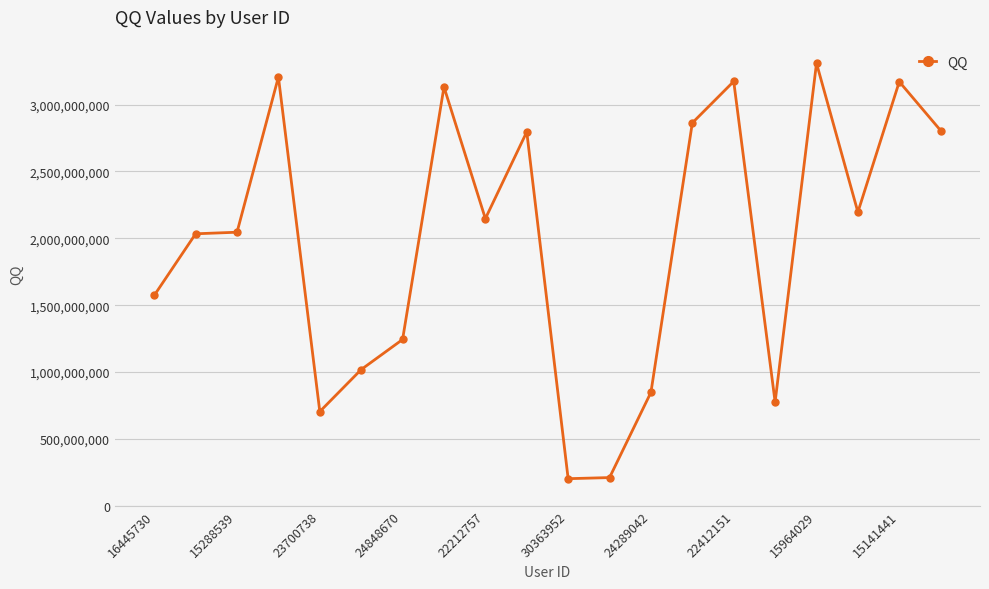

How many series are shown in this chart?

1